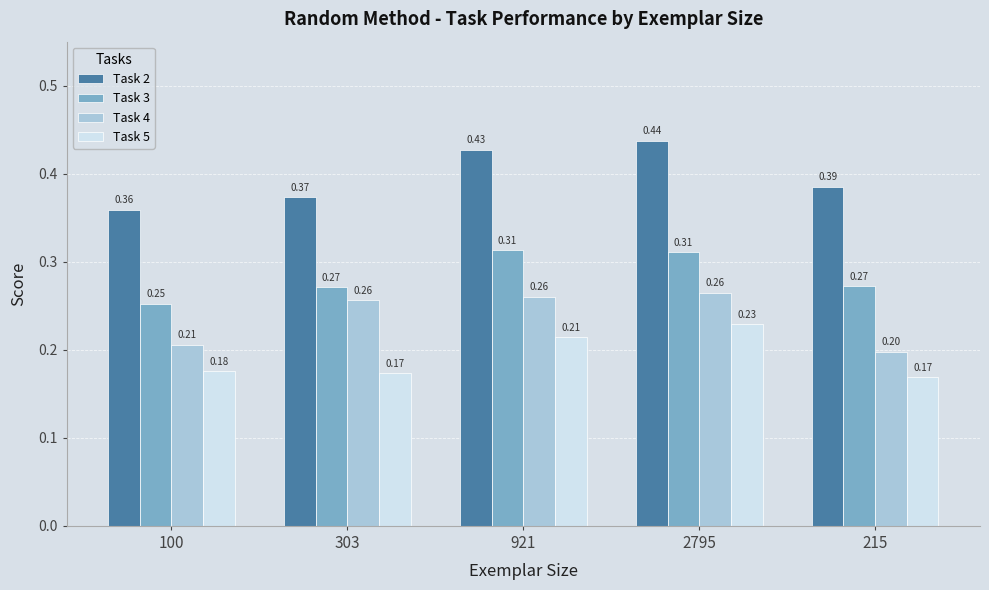

How many groups of bars are there?

5